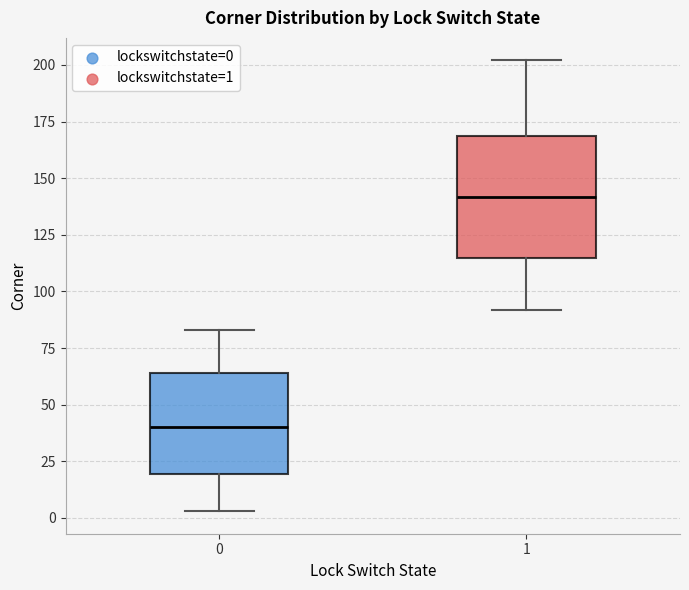

Reading left to right, read every box against the y-axis: the position of its median line, the range the box covers, and the ends of its whiskers. The values are not printed on the chart, so give them approximately, as read against the axis.

0: median 40, box 20 to 65, whiskers 5 to 85
1: median 140, box 115 to 170, whiskers 90 to 200